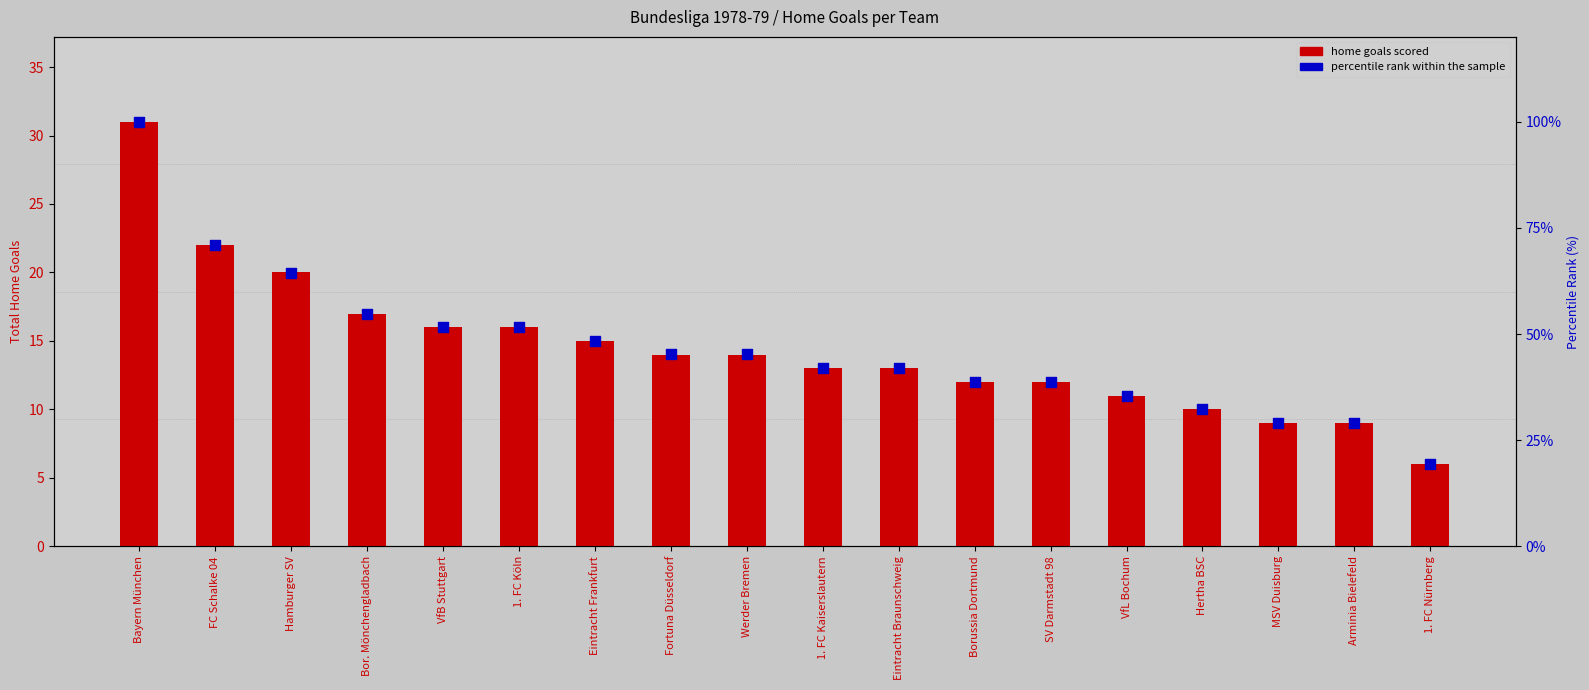

Which series reaches the maximum Y coordinate?

percentile rank within the sample